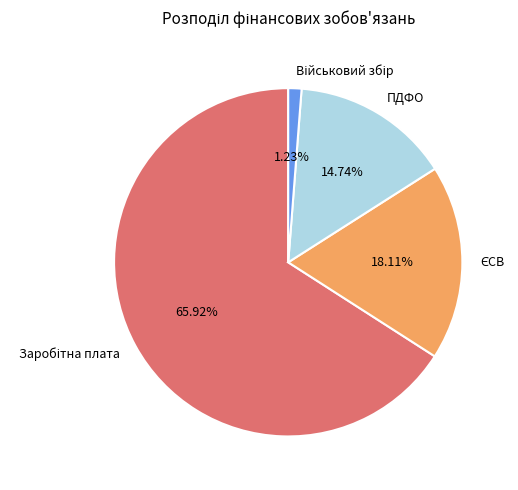

What percentage is the ПДФО slice, to the nearest percent?

15%